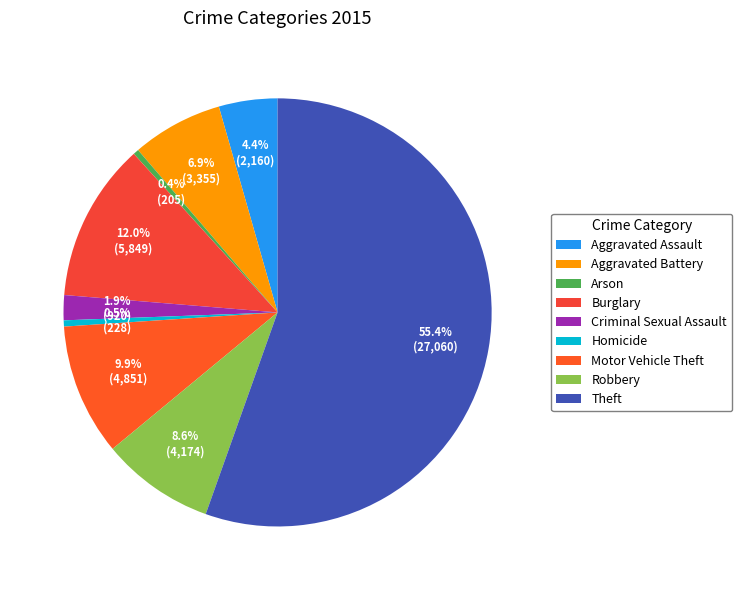

How many slices are in this pie chart?

9